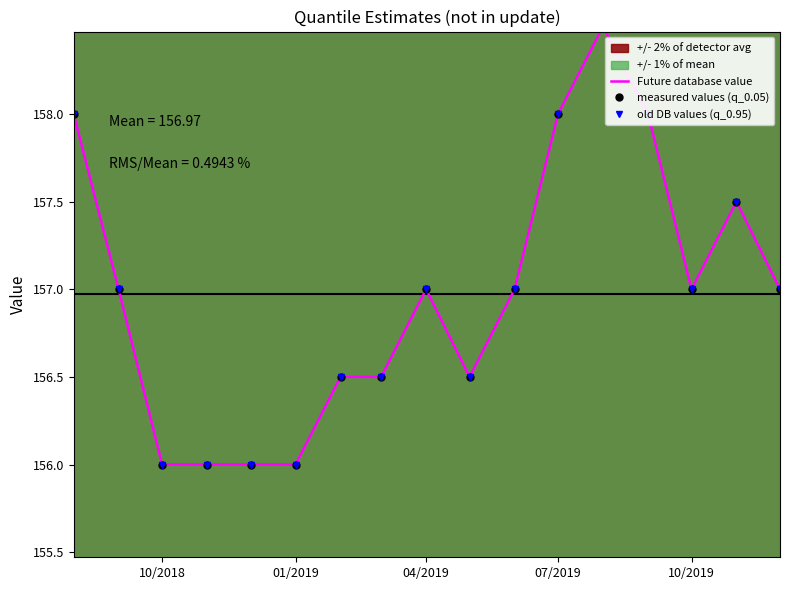

What is the greatest value displayed?

158.5